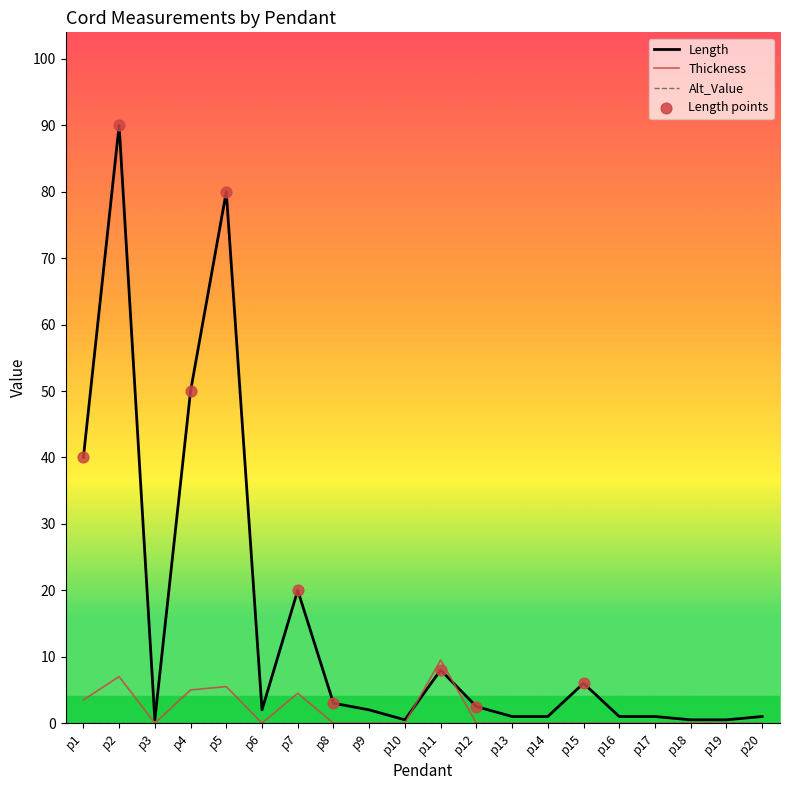

At how many categories does at least one series exceed 72?

2